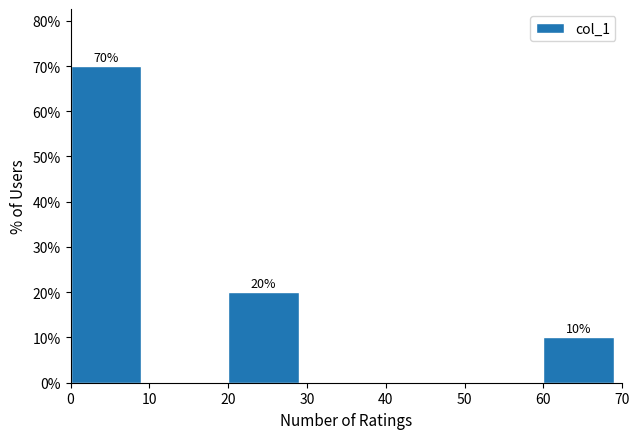

Which range on the x-axis has the tallest bar?

0 to 10